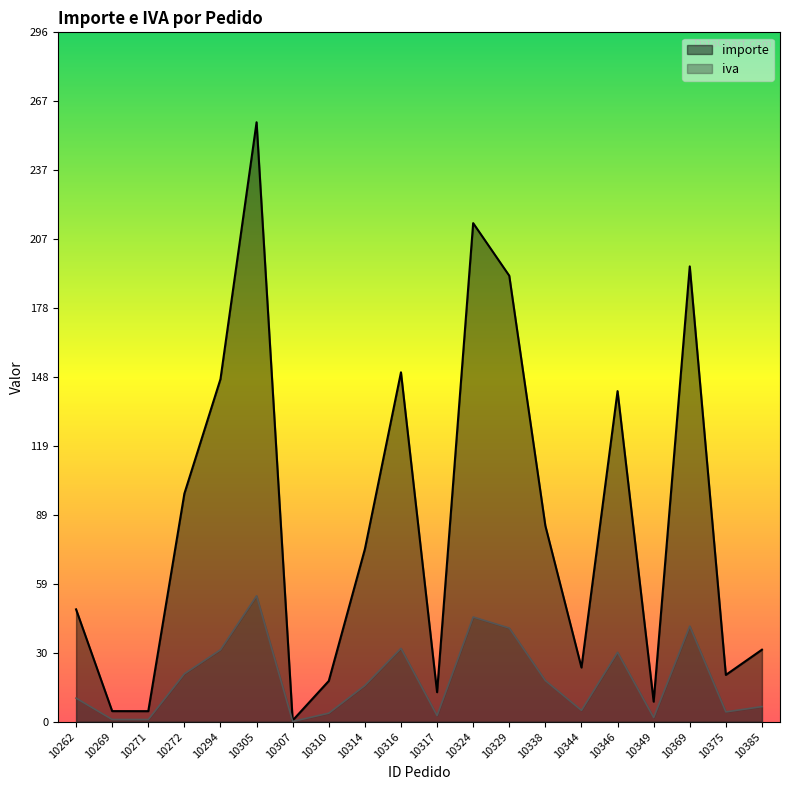

True or false: iva has a value of 4.2 at 10375.

True